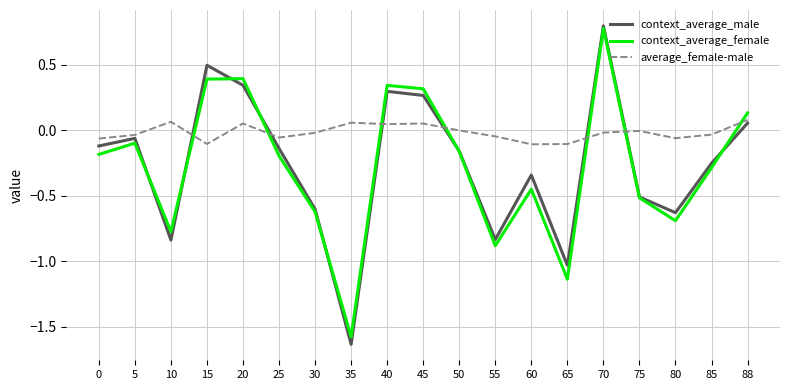

The value of context_average_female at 10 is -0.8. True or false?

True